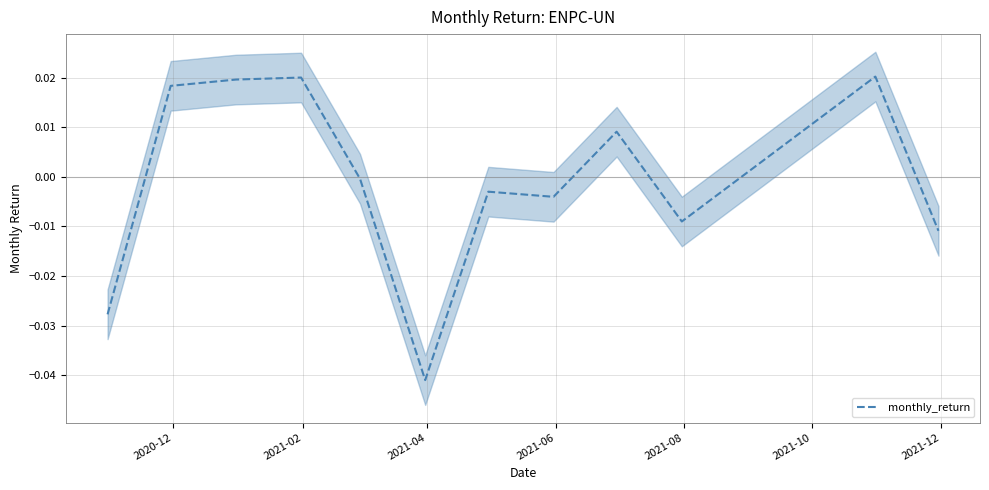

True or false: there are more than 1 points higher than both neighbors.

True